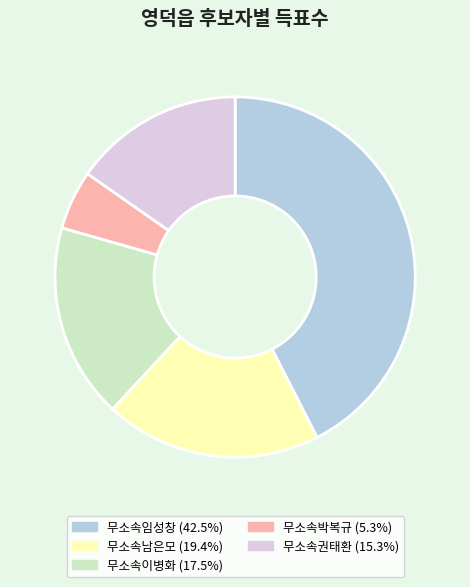

What is the ratio of the value at 무소속권태환 to the value at 무소속이병화?

0.9